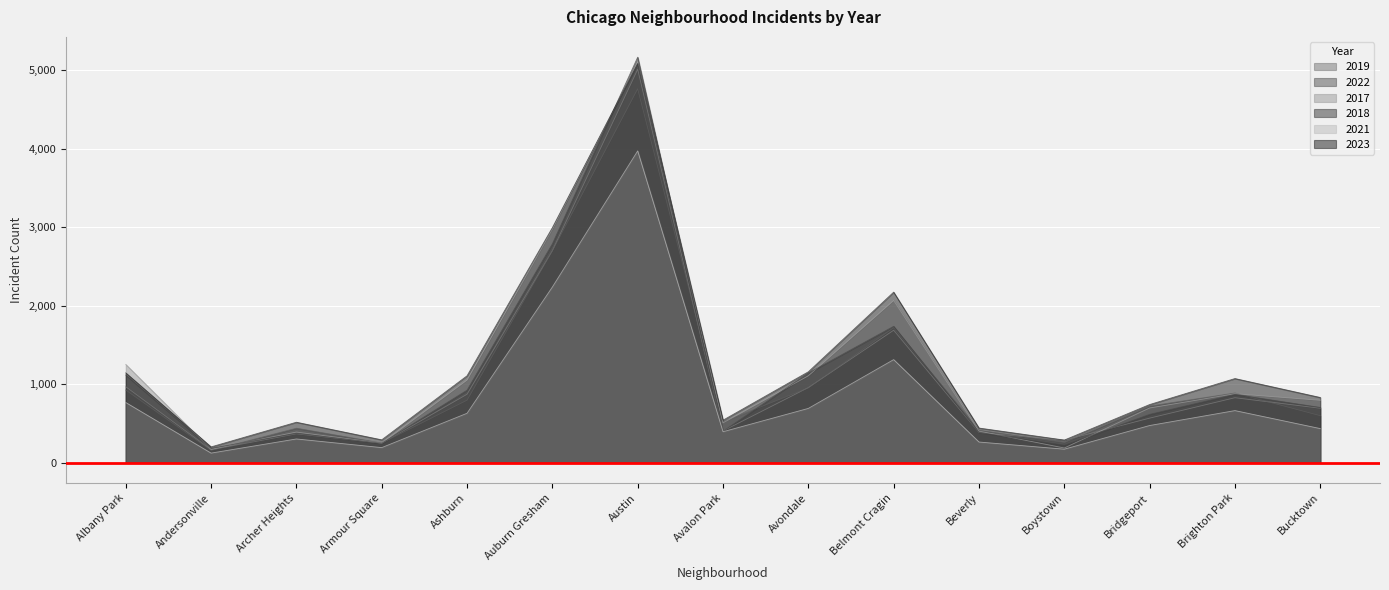

How many values in the 2019 series exceed 694?

7